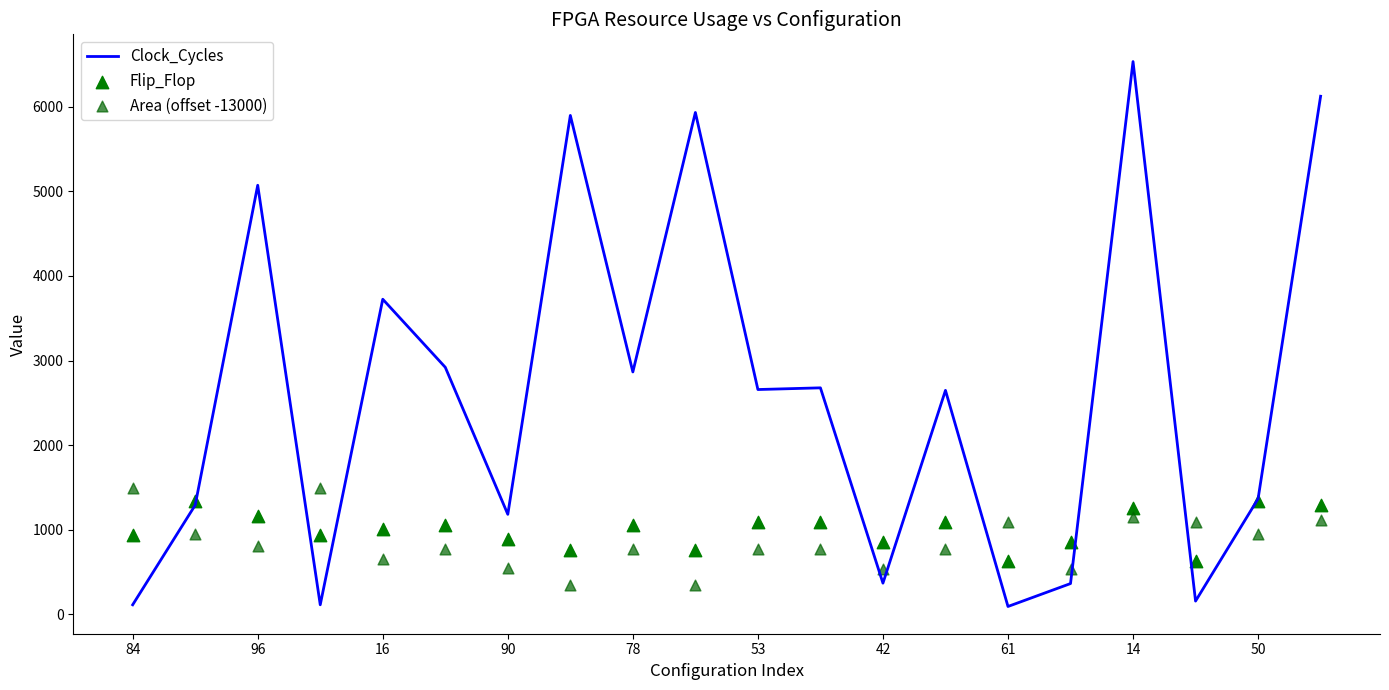

What is the highest value of the Clock_Cycles series?

6536